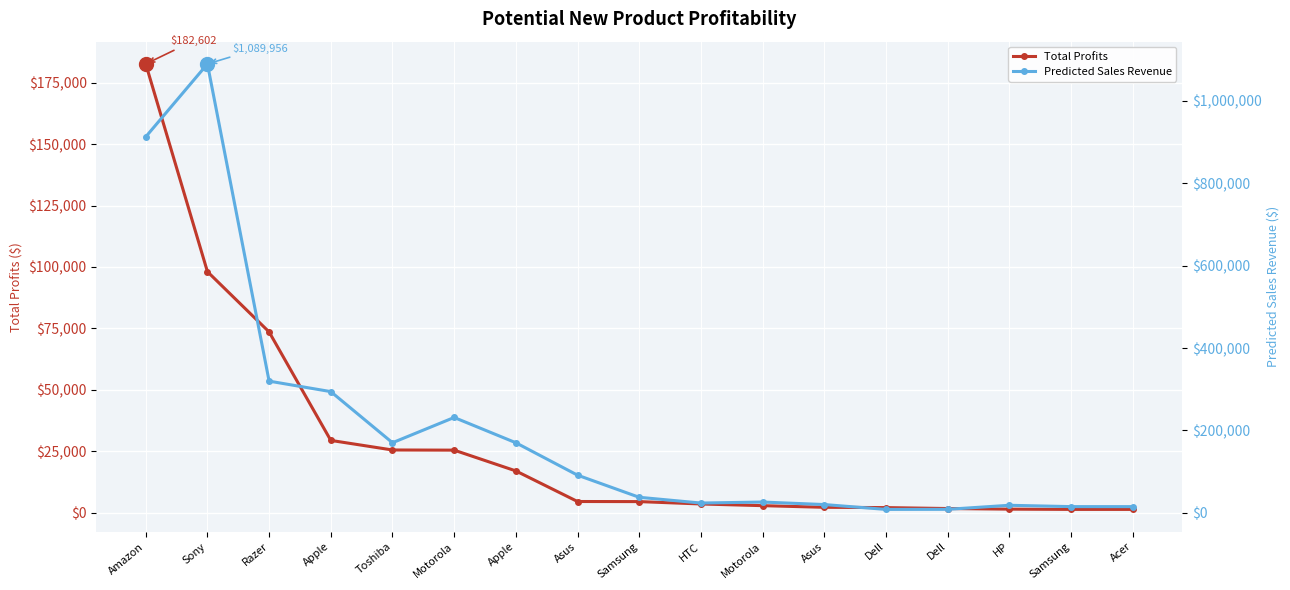

What is the difference between the maximum and minimum values in the Total Profits series?

181240.3